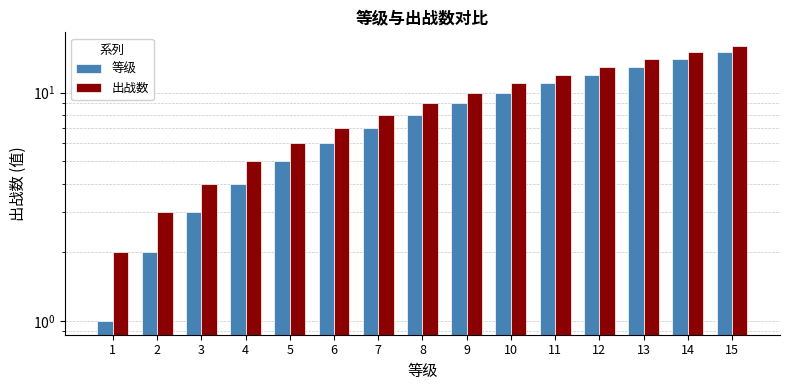

How many distinct data groups are displayed?

2